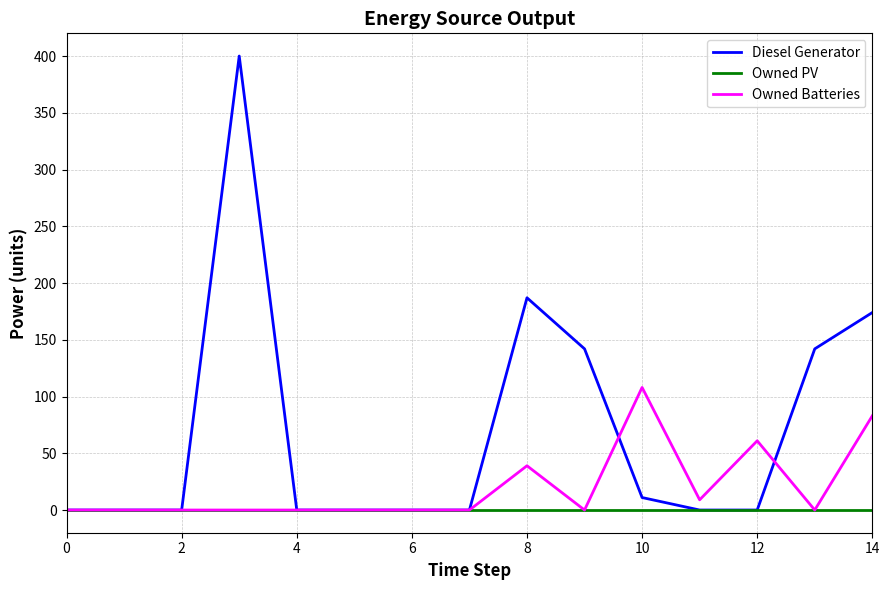

What is the sum of all Owned Batteries values?

300.0